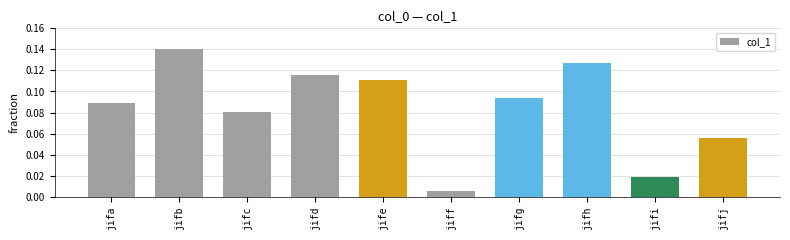

At which label is the value closest to 0?

jiff